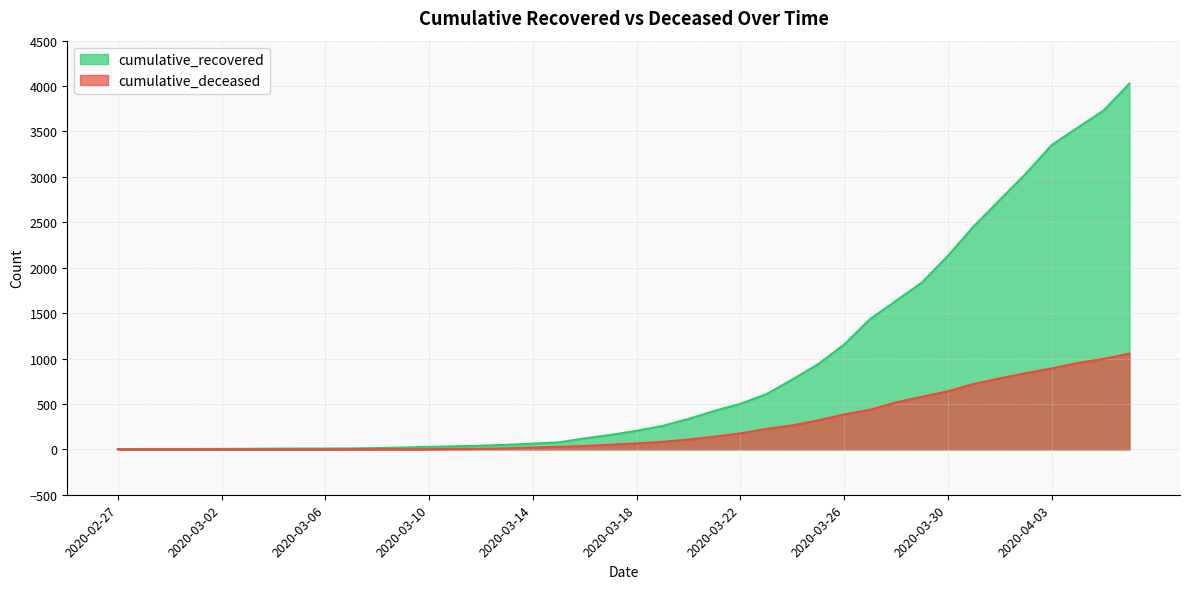

Reading left to right, list all the values displayed in this chart.

cumulative_recovered: 3	4	4	4	5	6	8	9	9	10	14	20	27	33	40	50	63	77	121	159	204	258	335	424	501	607	768	938	1154	1434	1635	1837	2130	2456	2746	3034	3350	3541	3730	4027
cumulative_deceased: 0	0	0	0	0	0	0	0	0	1	2	2	2	4	6	11	20	28	37	51	65	82	108	140	175	225	263	319	384	435	517	578	639	720	781	839	890	950	996	1054